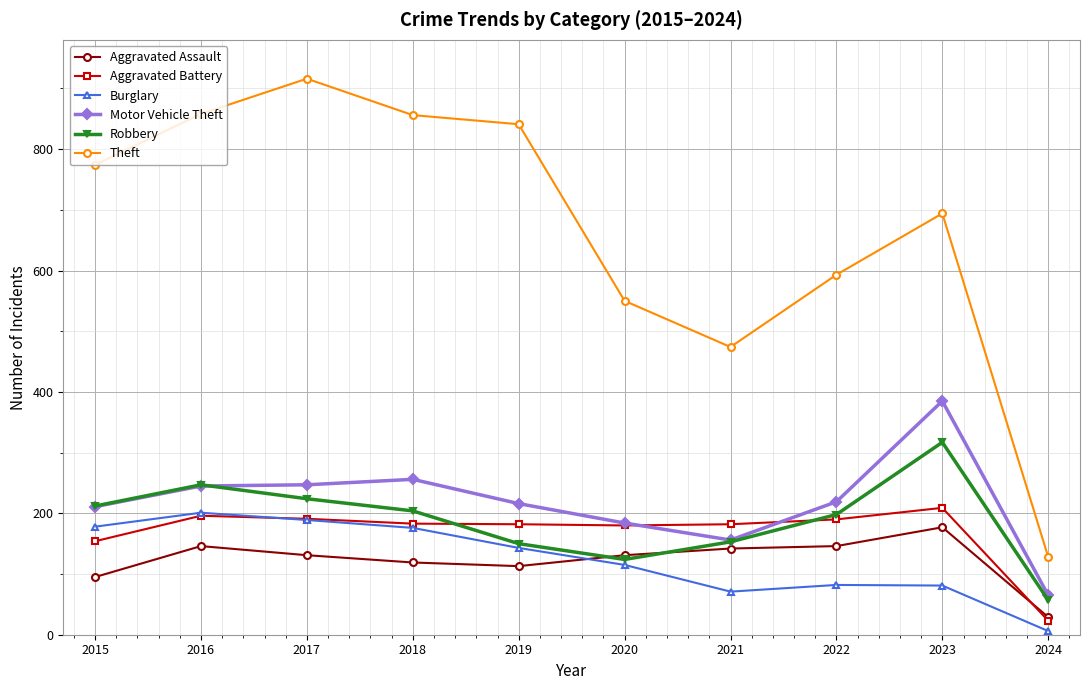

What value does the Theft series have at 2016, to the nearest 10?

860